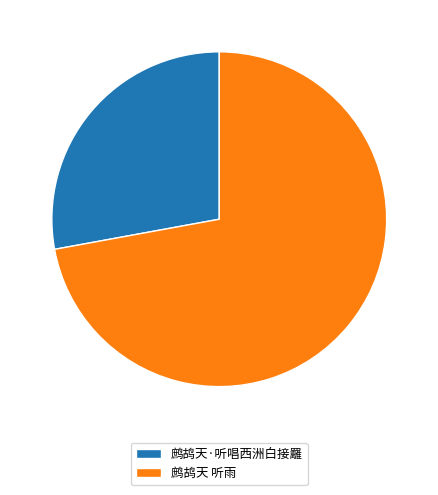

Which slice is the smallest?

鹧鸪天·听唱西洲白接䍦